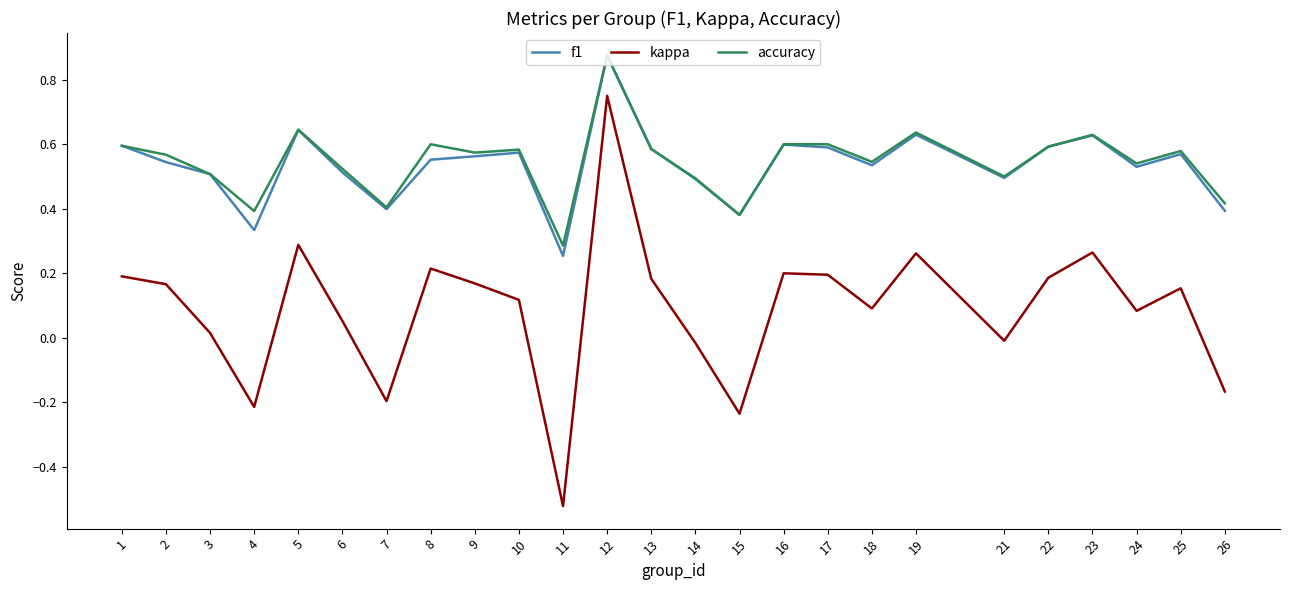

True or false: kappa and accuracy cross at least once.

False